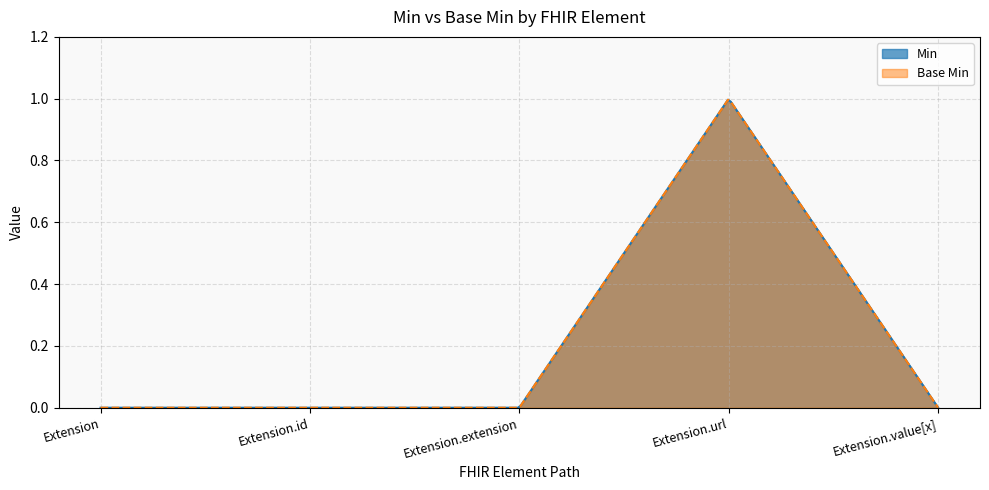

True or false: Min has a value of 0 at Extension.id.

True